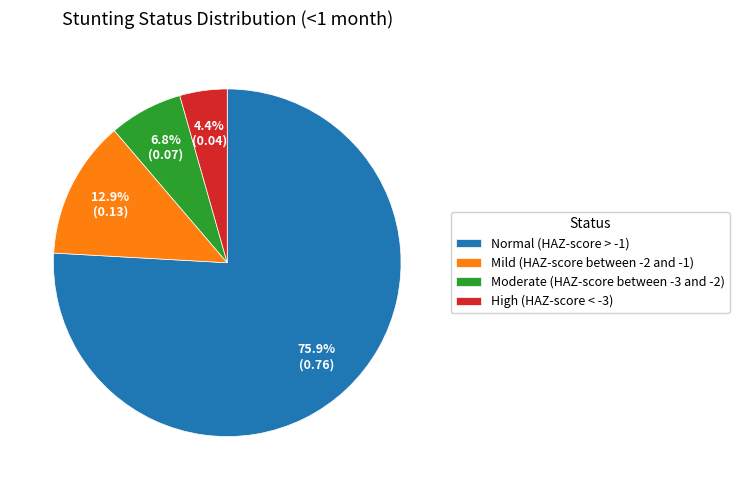

What percentage is the Moderate (HAZ-score between -3 and -2) slice, to the nearest percent?

7%